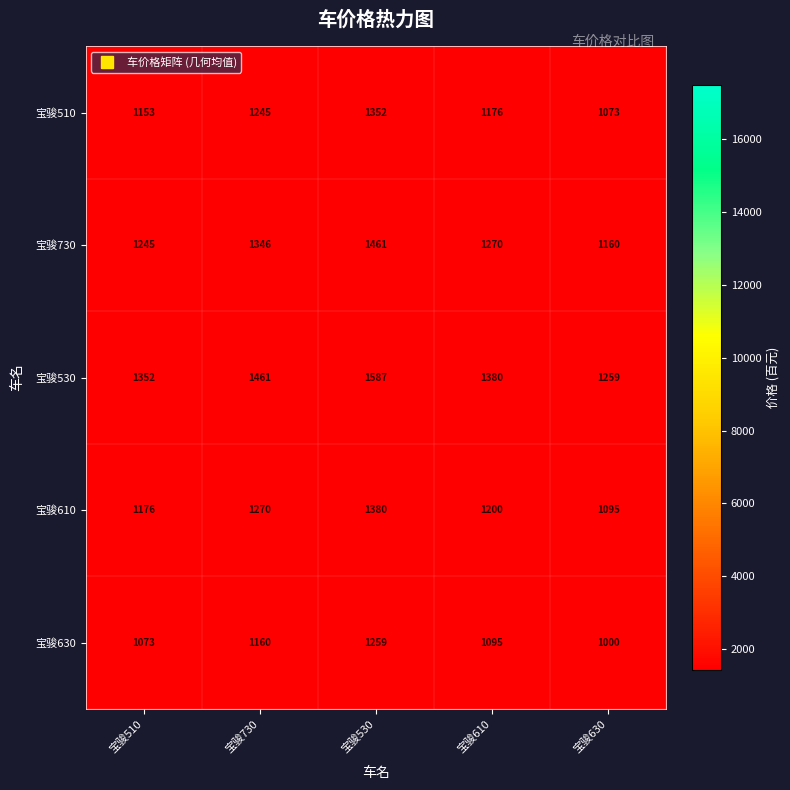

What is the sum of all 宝骏510 values?

5999